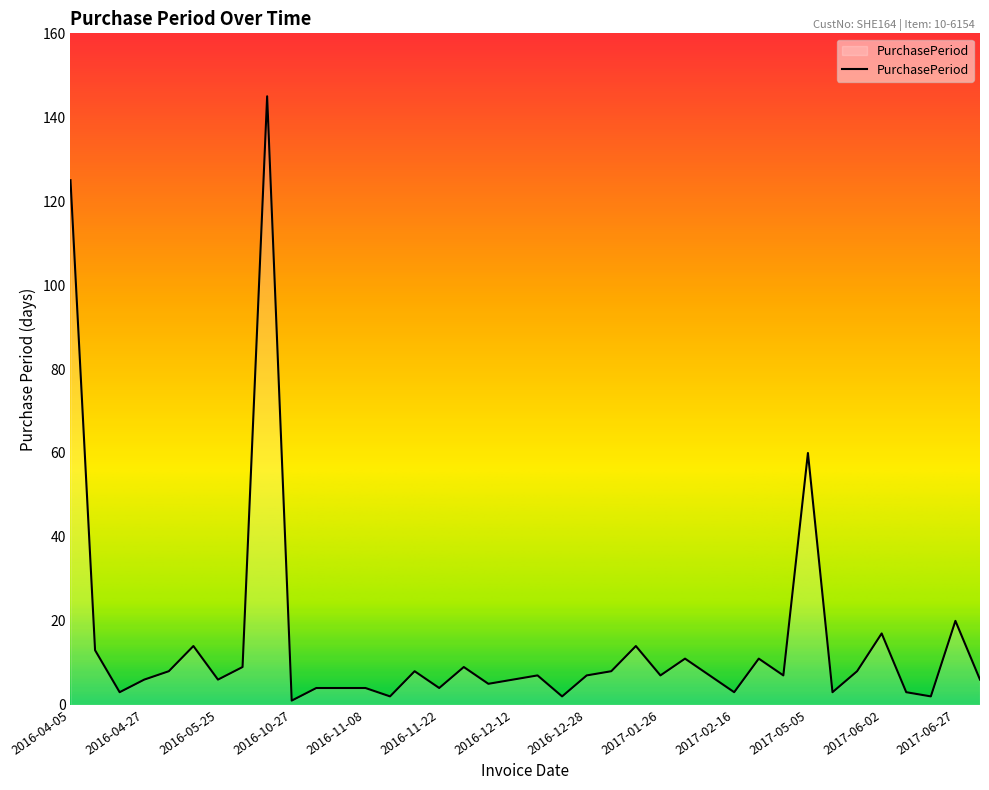

What is the greatest value displayed?

145